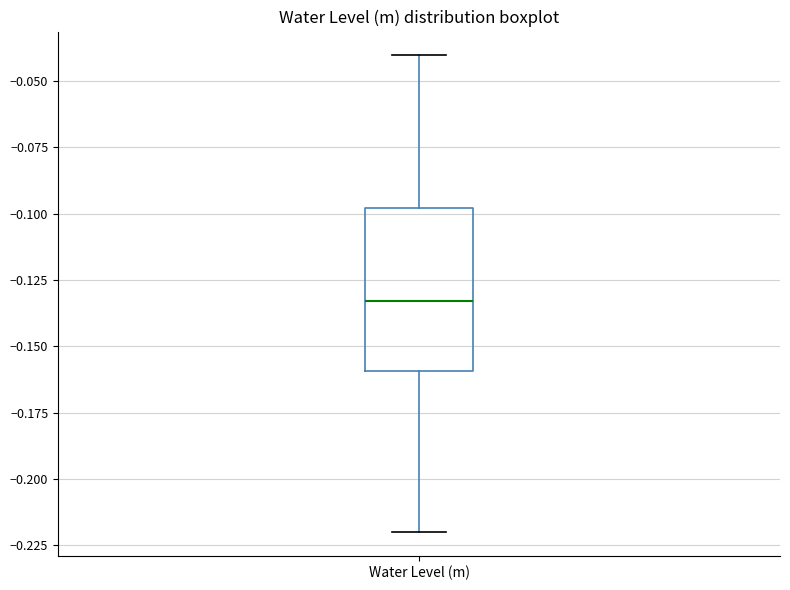

Where is the upper edge of the box for Water Level (m) on the y-axis? The values are not printed on the chart, so give them approximately, as read against the axis.

-0.100